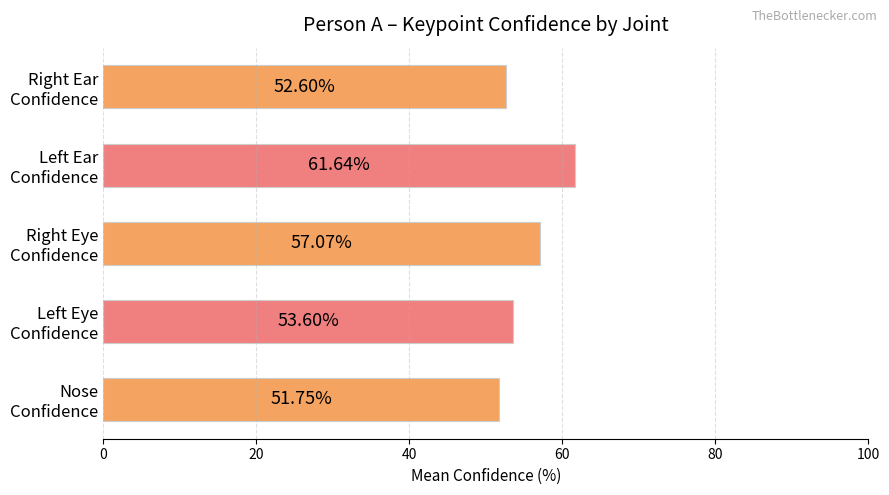

What is the average value?

55.3